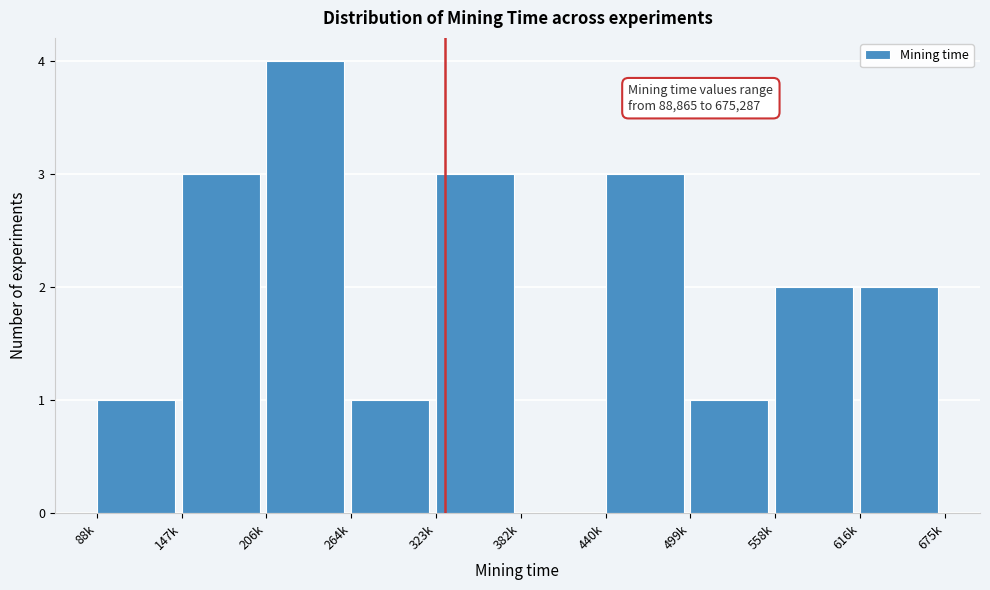

Reading right to left, transcribe all the data shown in this chart.

616k=2	558k=2	499k=1	440k=3	382k=0	323k=3	264k=1	206k=4	147k=3	88k=1